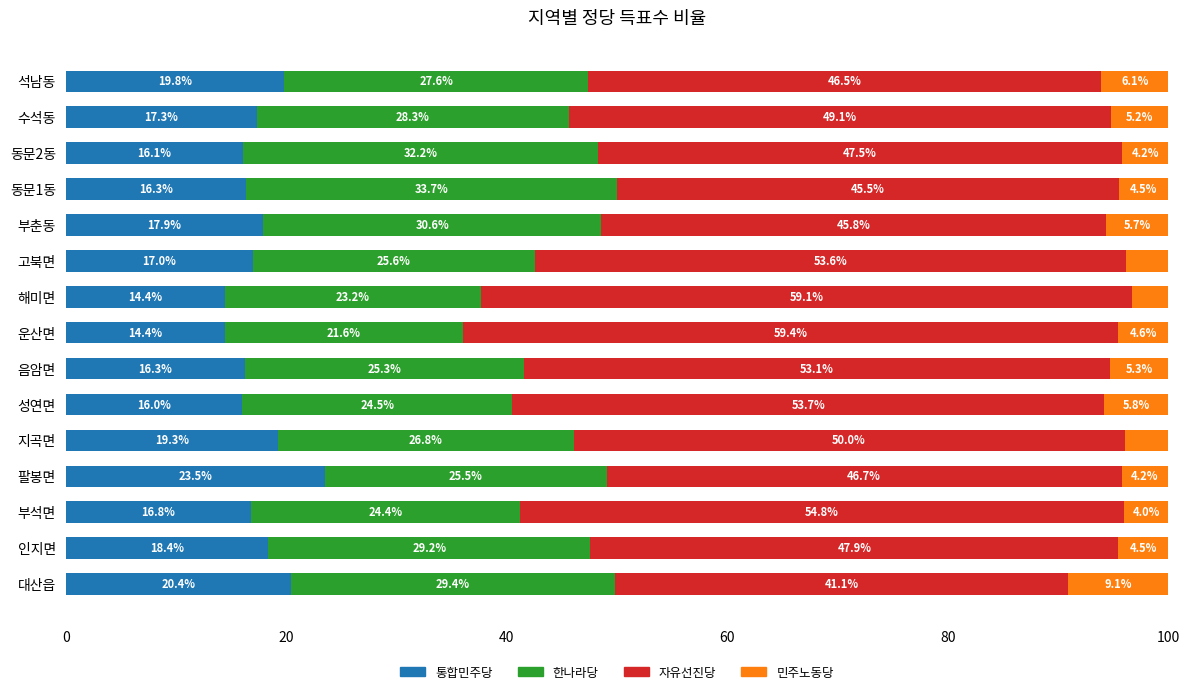

The value of 통합민주당 at 운산면 is 20.9. True or false?

False